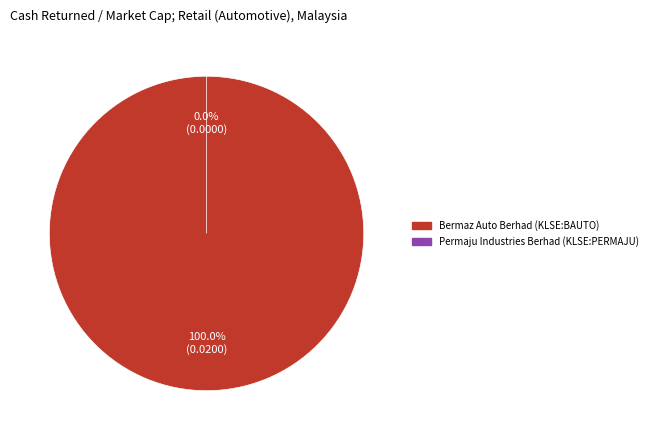

What percentage is the Bermaz Auto Berhad (KLSE:BAUTO) slice, to the nearest percent?

100%